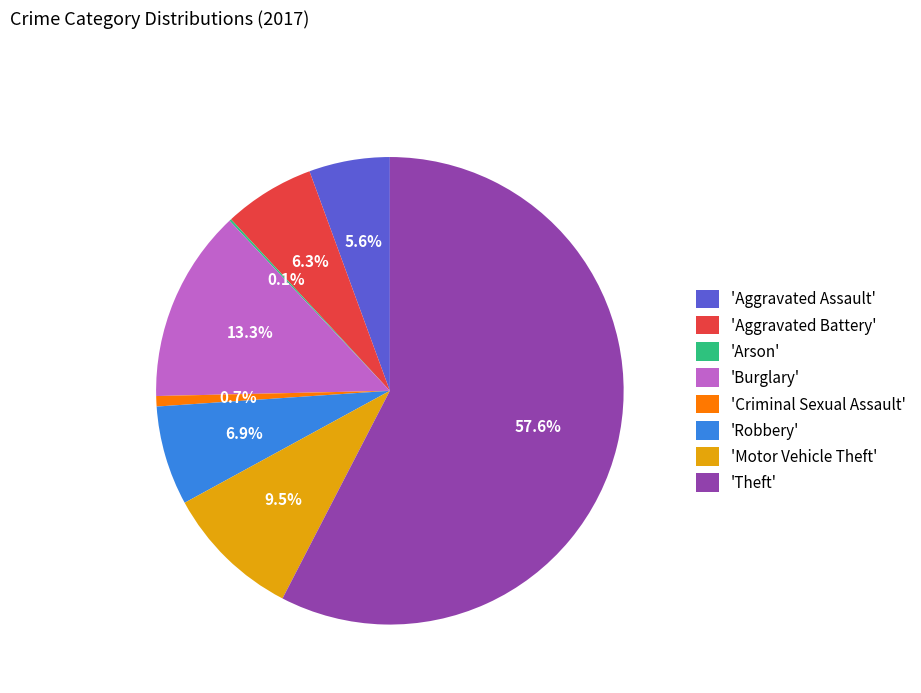

Is 'Theft' the majority of the pie?

Yes